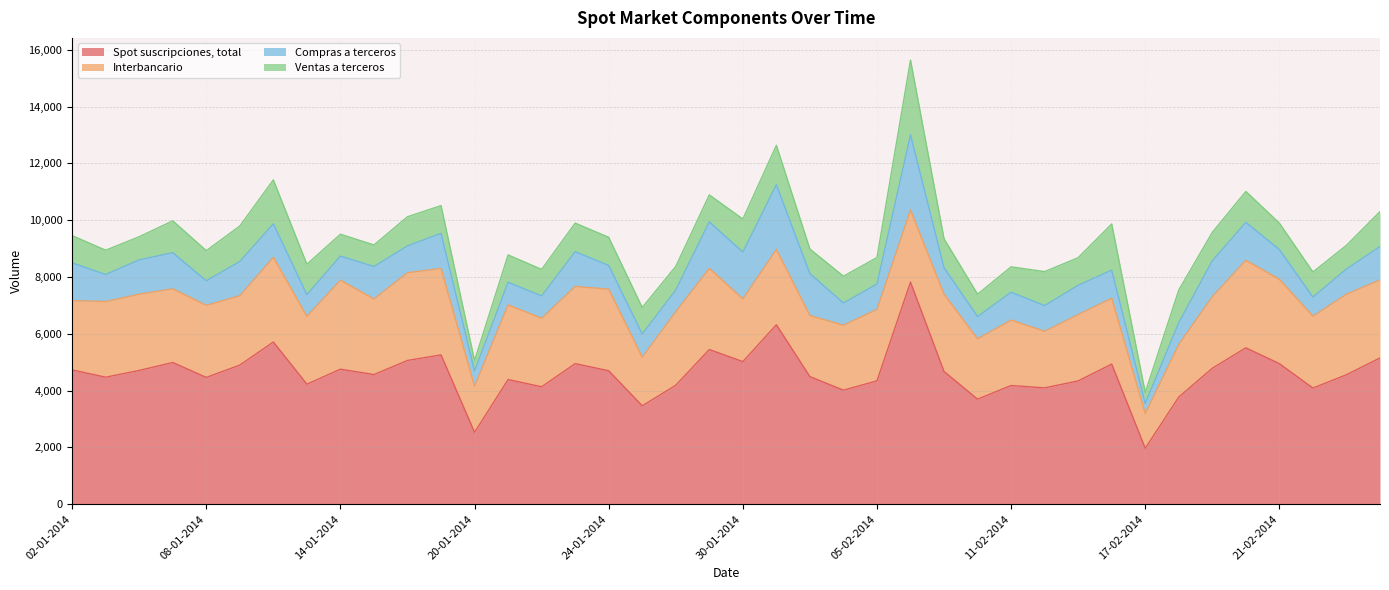

Which label corresponds to the largest value in the chart?

06-02-2014